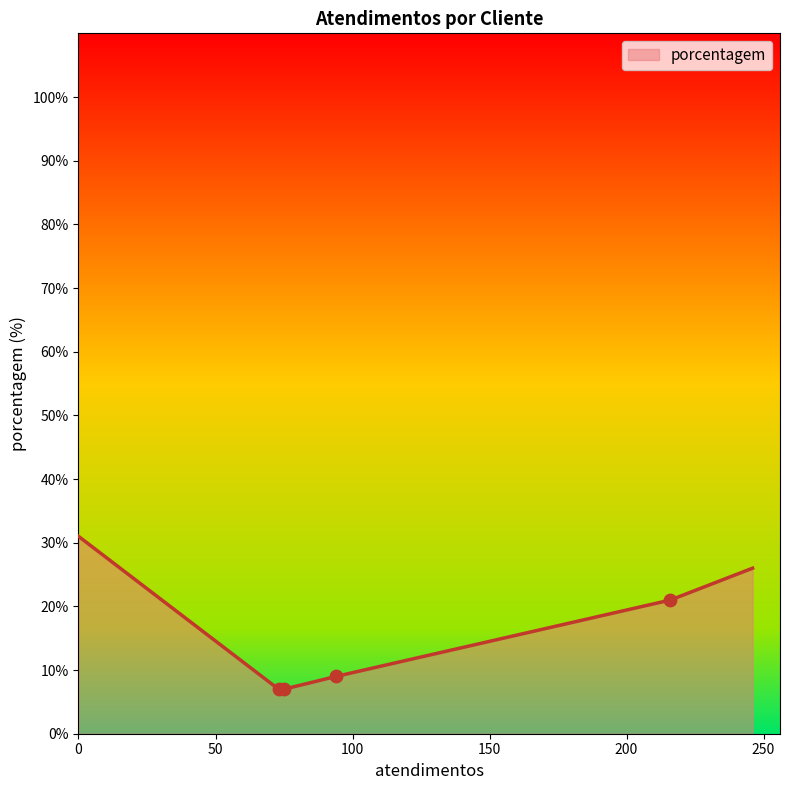

What is the greatest value displayed?

31